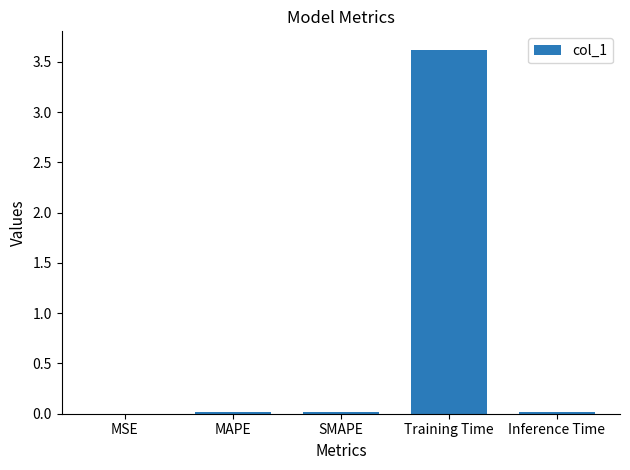

True or false: the data shows 0.0 at SMAPE.

True